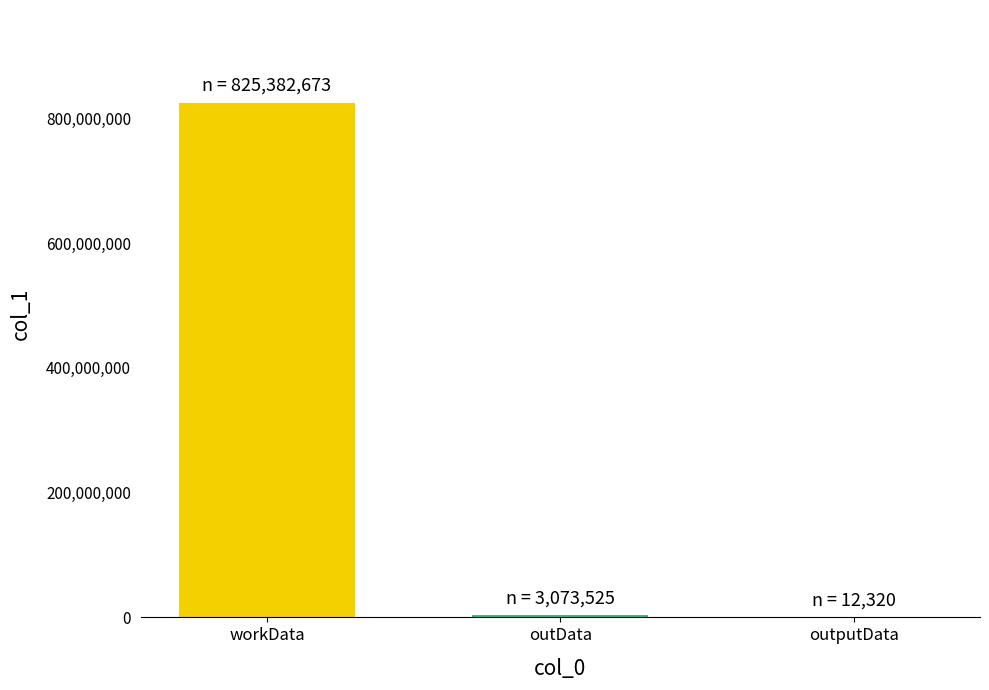

What is the ratio of the value at workData to the value at outData?

268.5